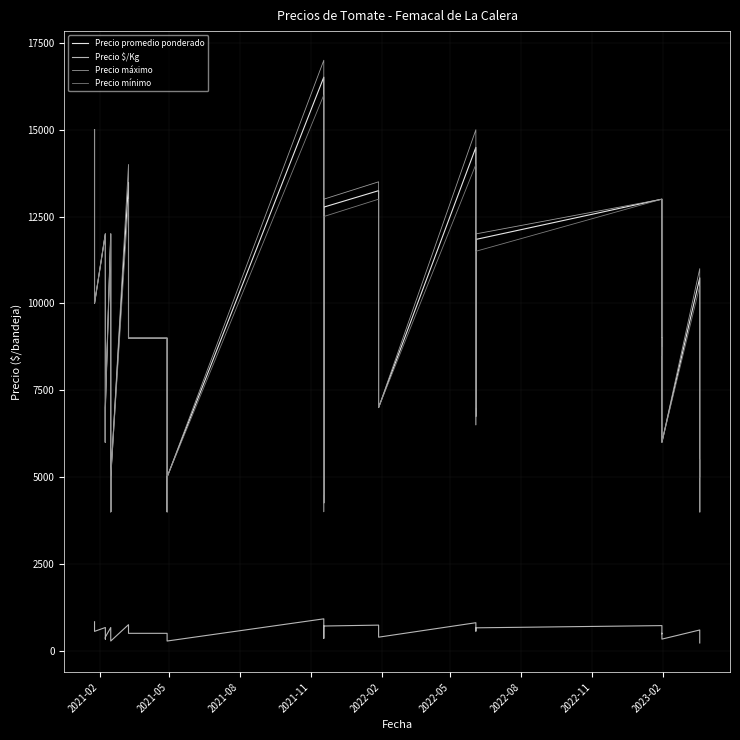

Which series has the largest range (max minus min)?

Precio máximo